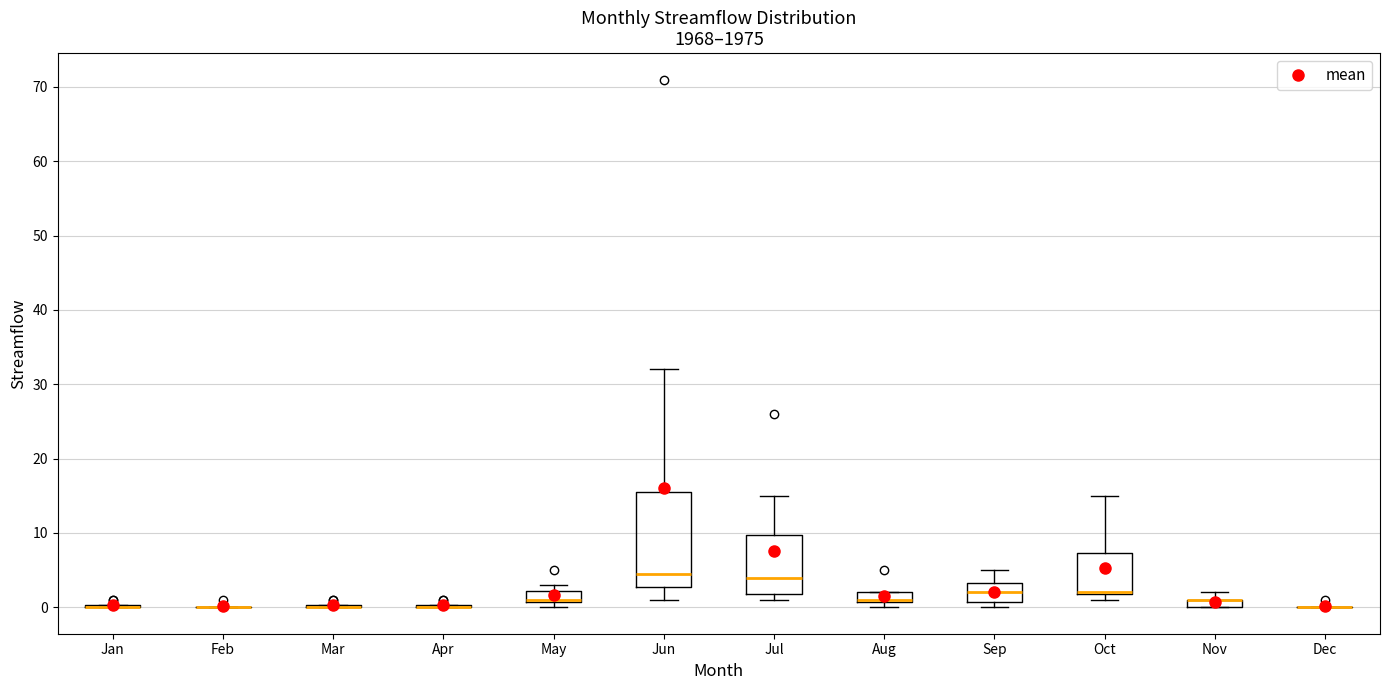

Where is the lower edge of the box for May on the y-axis? The values are not printed on the chart, so give them approximately, as read against the axis.

1